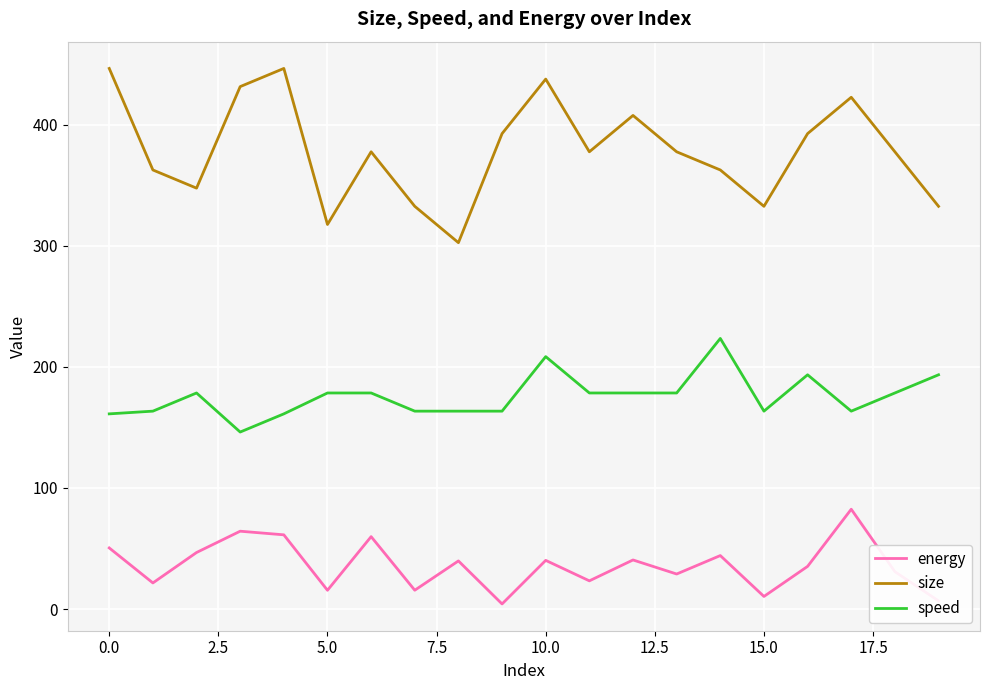

List the series in order of their peak value, lowest first.

energy, speed, size